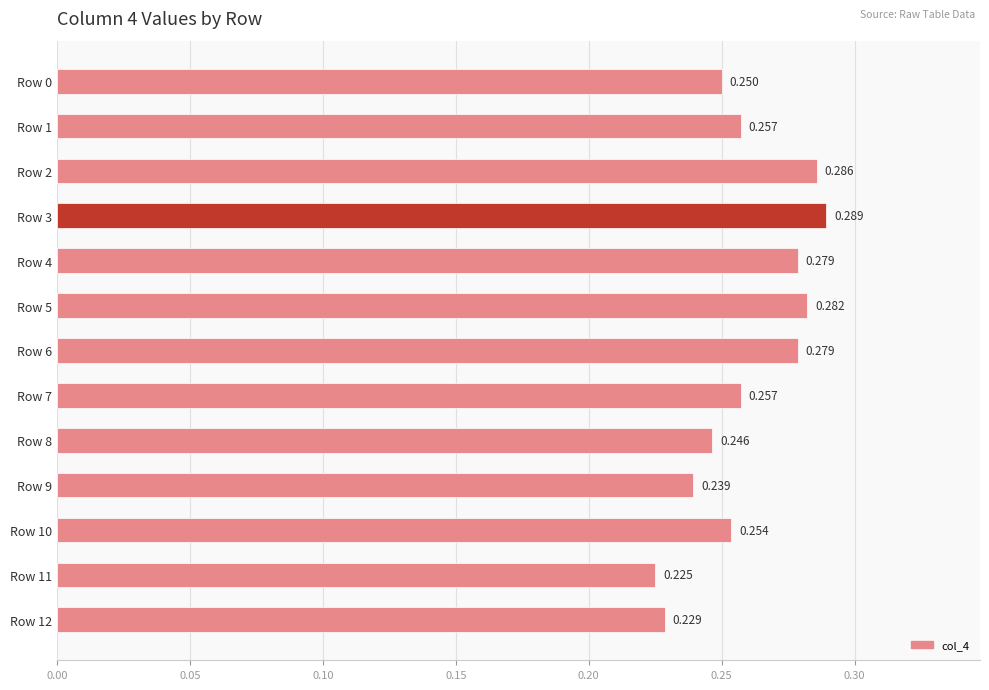

How many distinct data groups are displayed?

1